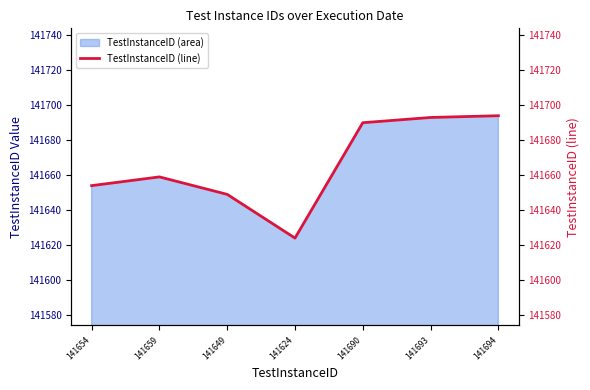

Count the number of values greater than 141659.

3